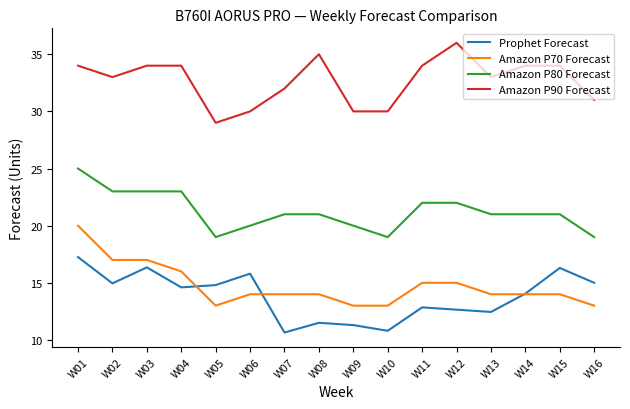

What is the minimum value for Amazon P80 Forecast?

19.0